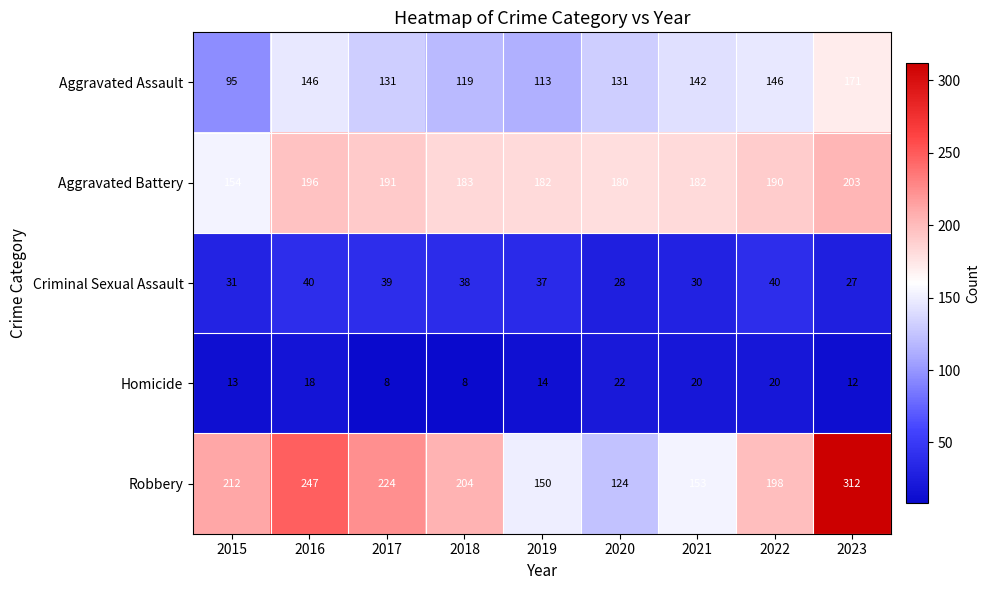

What is the total value across all series at 2018?

552